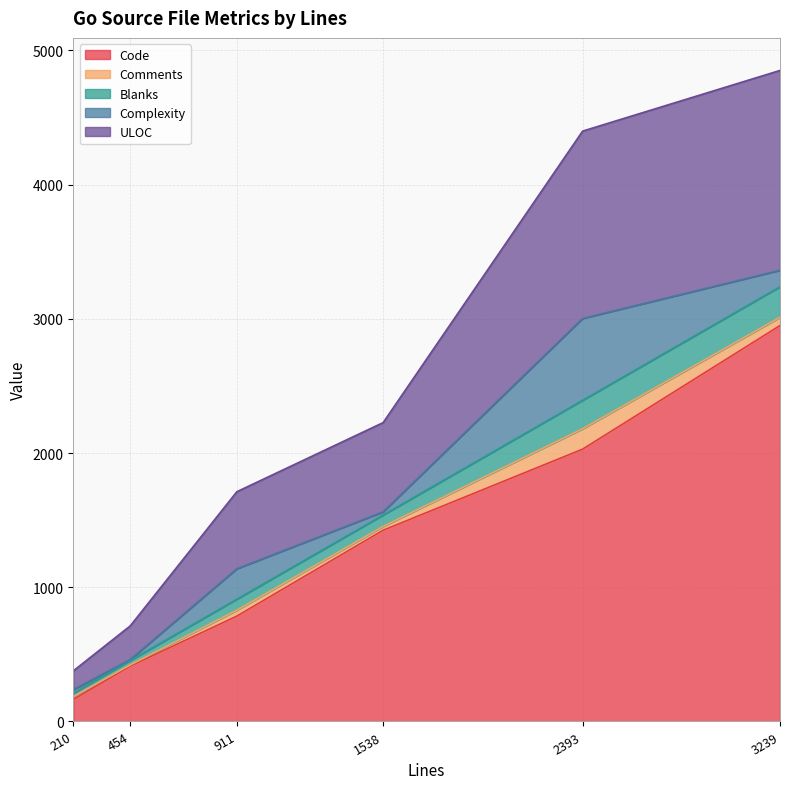

Which series has the largest total across all categories?

Code